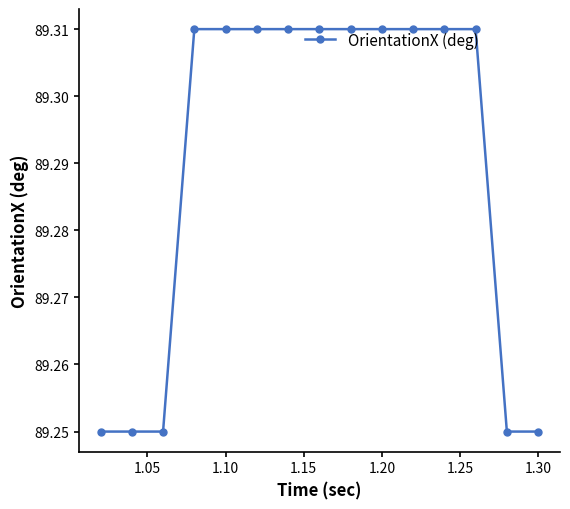

How many values are between 89 and 90?

15